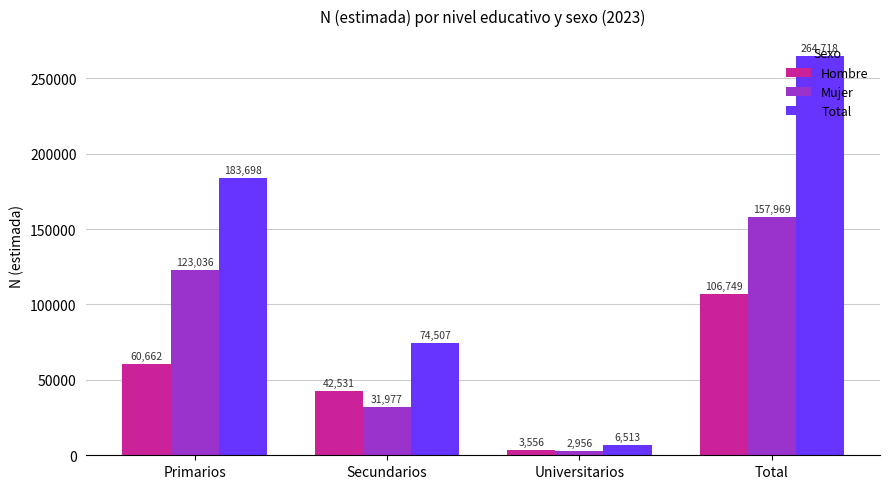

What is the difference between the Hombre values at Primarios and Universitarios?

57106